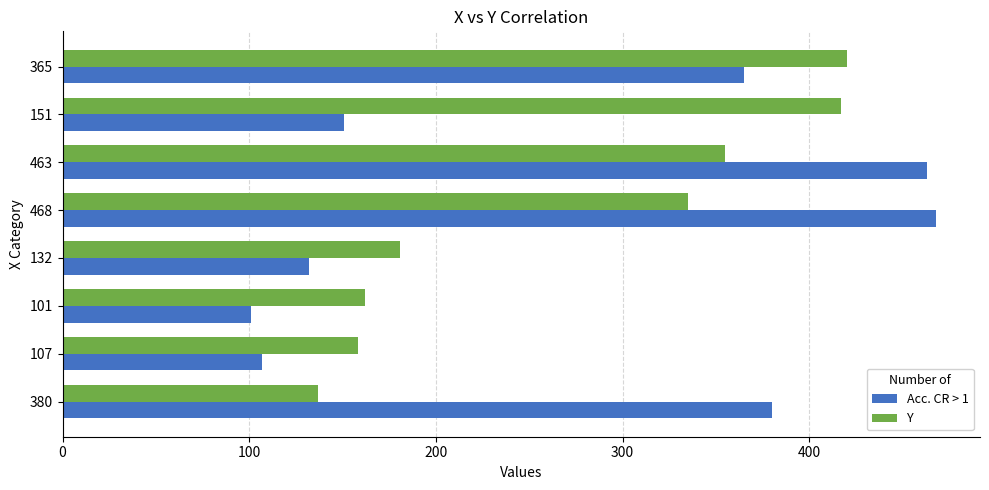

What is the sum of all Y values?

2165